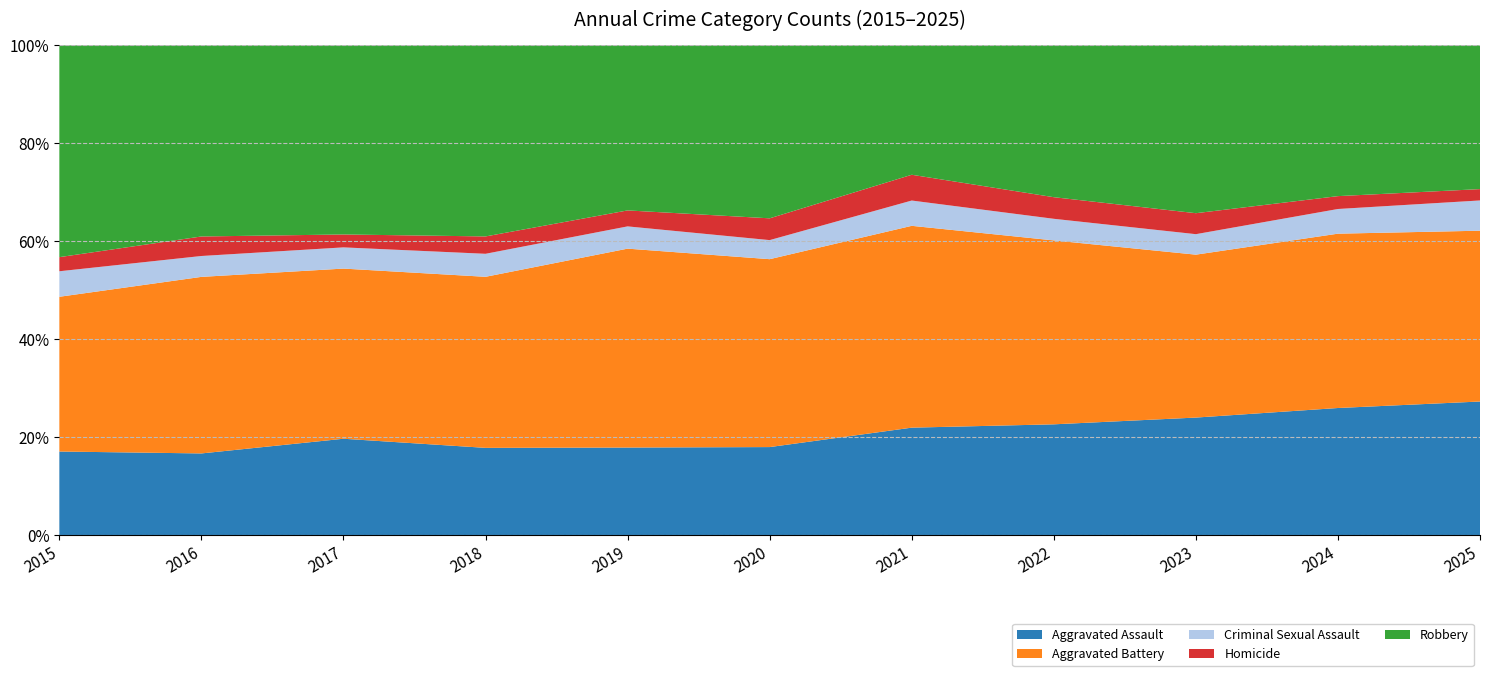

Reading left to right, what are all the values shown in this chart?

Aggravated Assault: 2015=154	2016=180	2017=209	2018=201	2019=181	2020=194	2021=221	2022=200	2023=241	2024=237	2025=212
Aggravated Battery: 2015=285	2016=389	2017=369	2018=394	2019=411	2020=414	2021=415	2022=332	2023=334	2024=325	2025=271
Criminal Sexual Assault: 2015=47	2016=46	2017=46	2018=53	2019=46	2020=42	2021=52	2022=39	2023=42	2024=46	2025=48
Homicide: 2015=26	2016=43	2017=28	2018=40	2019=33	2020=48	2021=53	2022=39	2023=43	2024=24	2025=18
Robbery: 2015=390	2016=421	2017=410	2018=440	2019=341	2020=381	2021=266	2022=274	2023=344	2024=281	2025=228